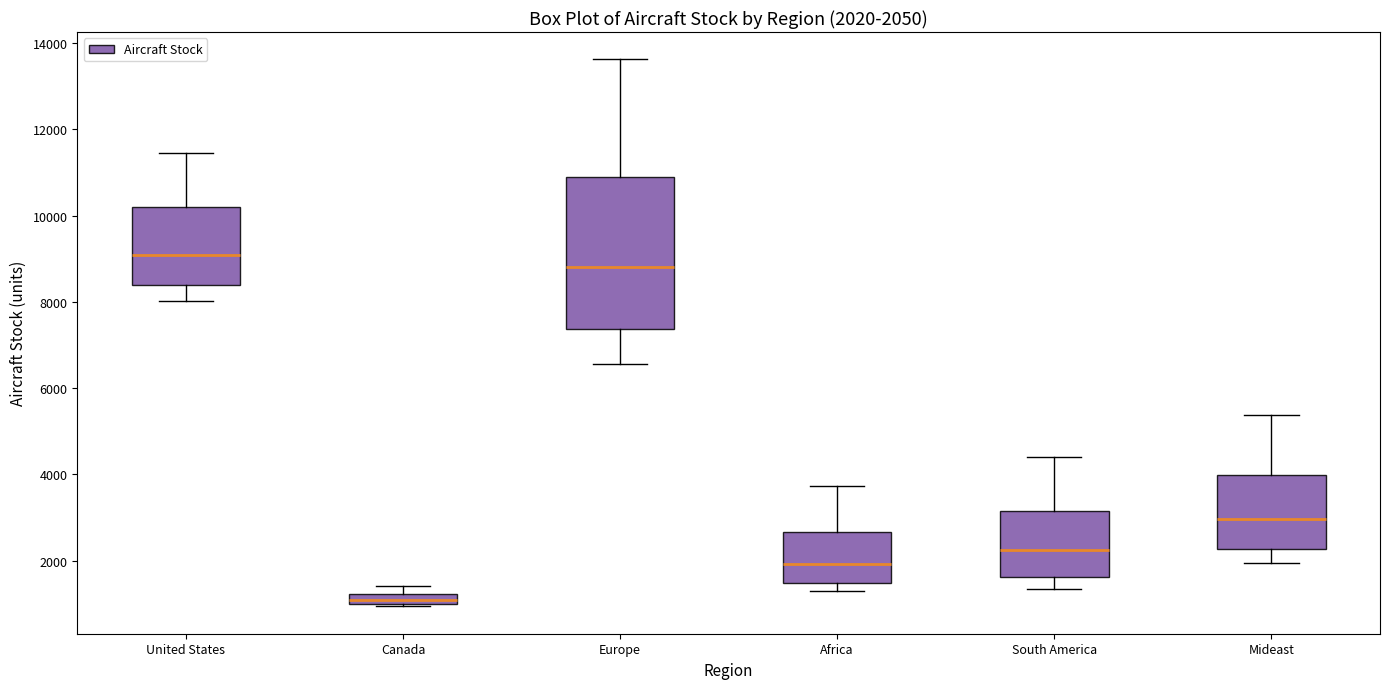

Comparing the boxes themselves (not the whiskers), which one is the tallest?

Europe